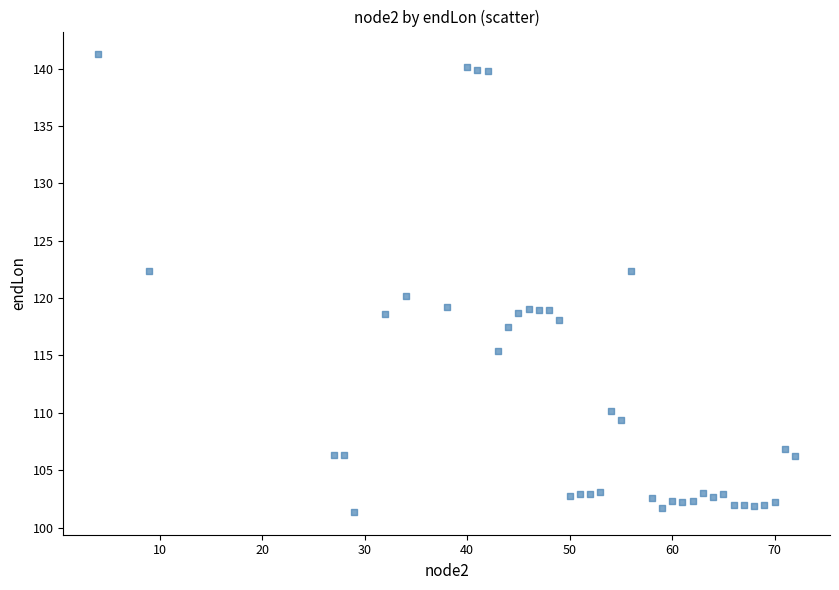

What Y value in the scatter plot is closest to 121?

120.2